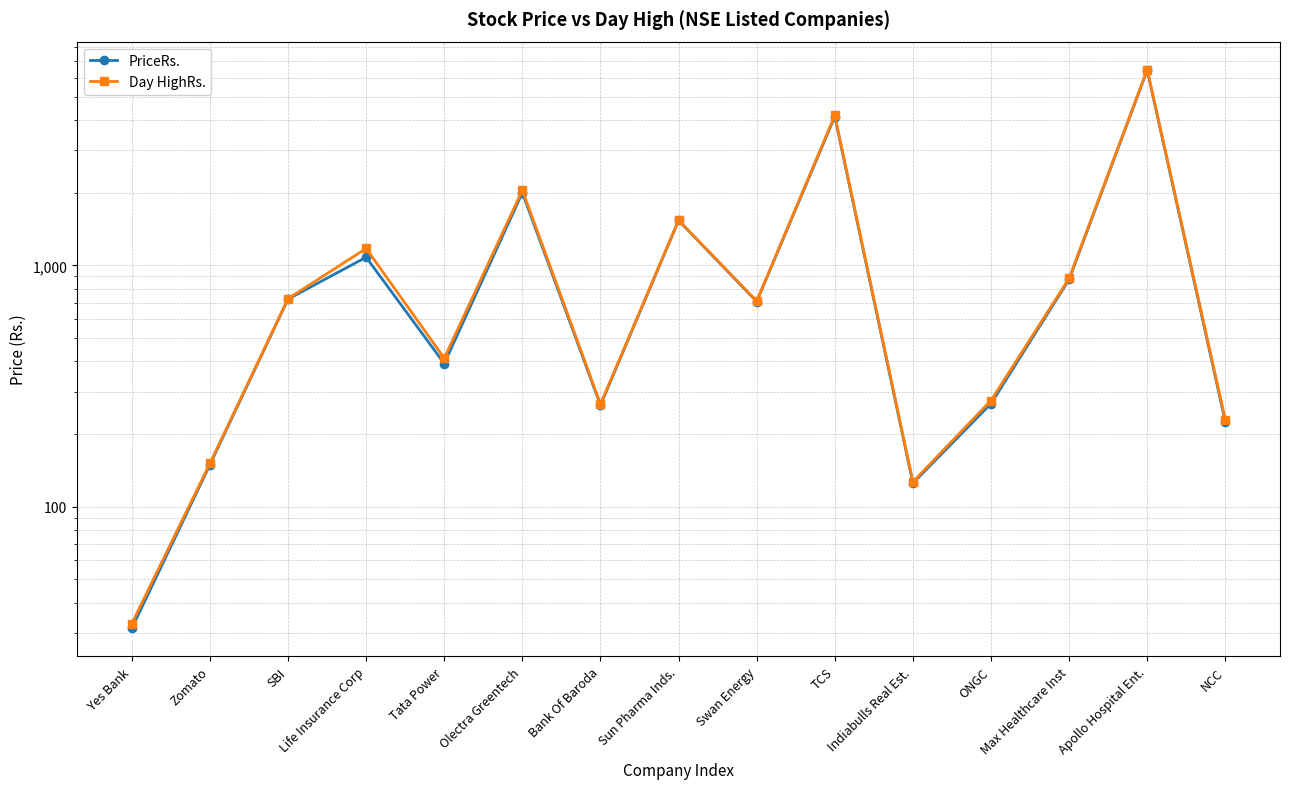

What is the label of the 7th point from the right?

Swan Energy